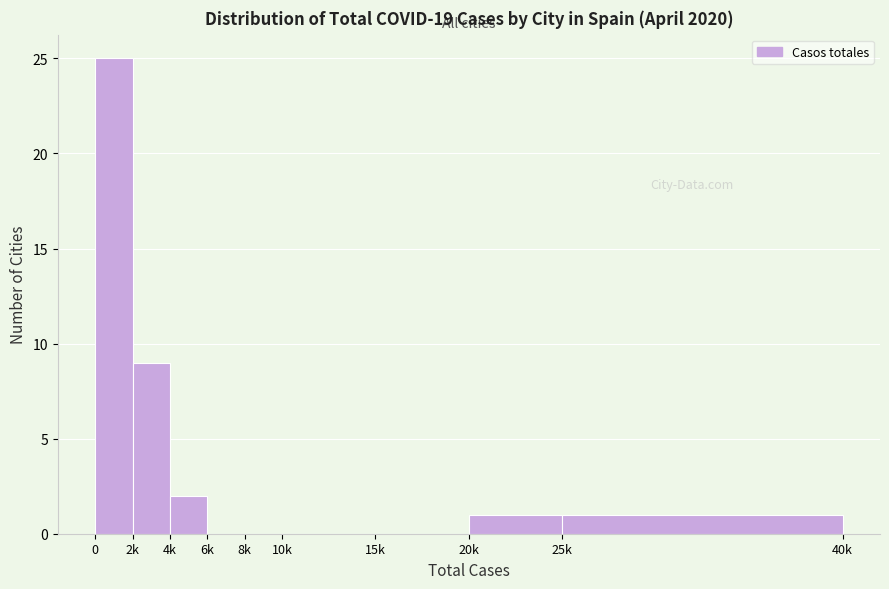

Reading left to right, list all the values displayed in this chart.

0=25	2k=9	4k=2	6k=0	8k=0	10k=0	15k=0	20k=1	25k=1